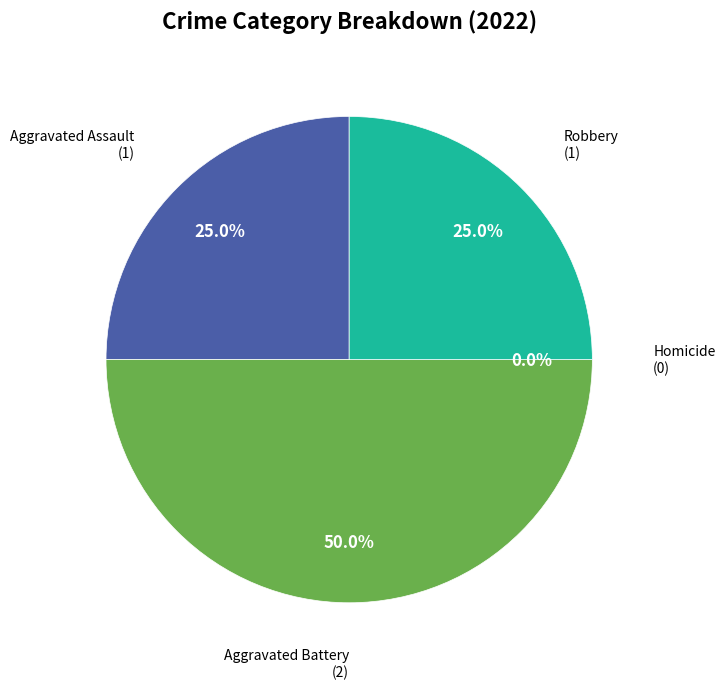

What percentage is the Robbery slice, to the nearest percent?

25%